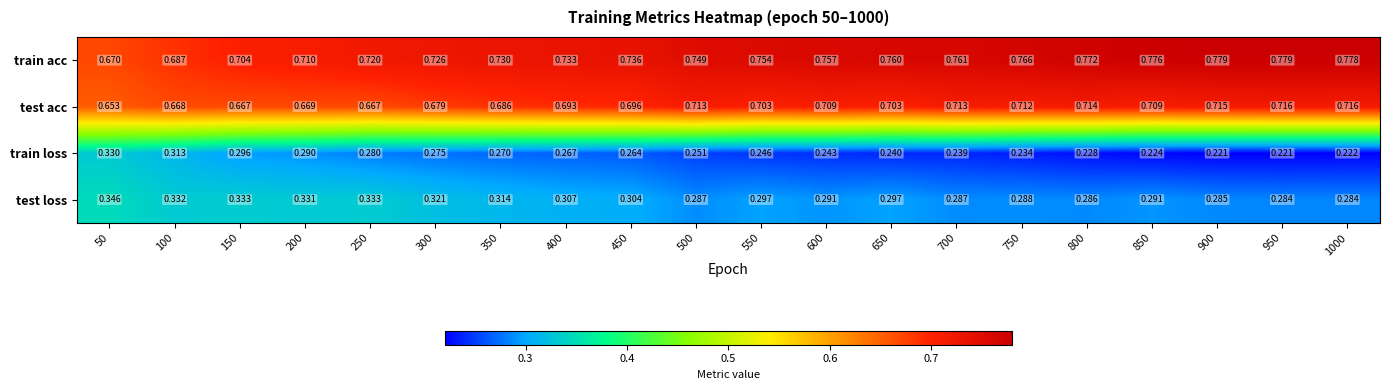

How many series are shown in this chart?

4